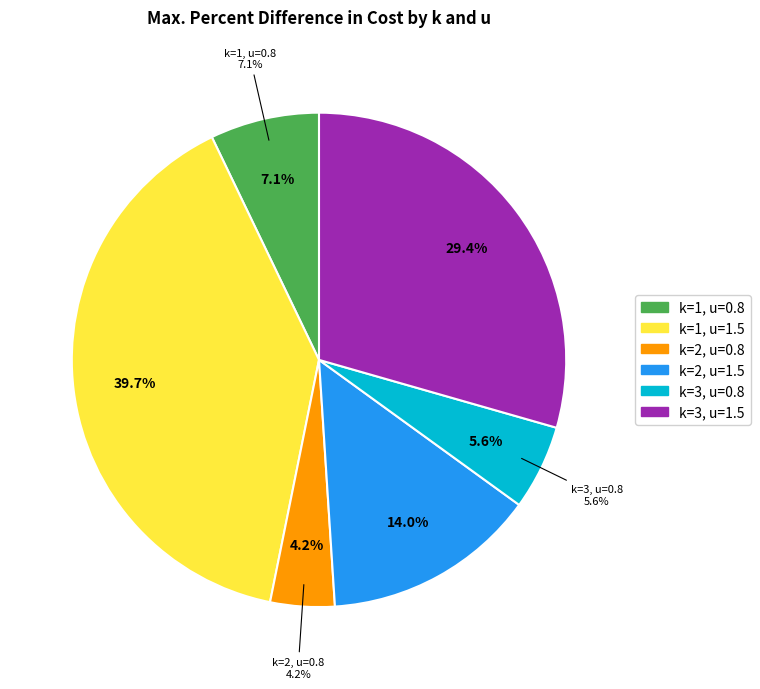

To the nearest percent, what is the combined percentage of k=3, u=0.8 and k=1, u=1.5?

45%